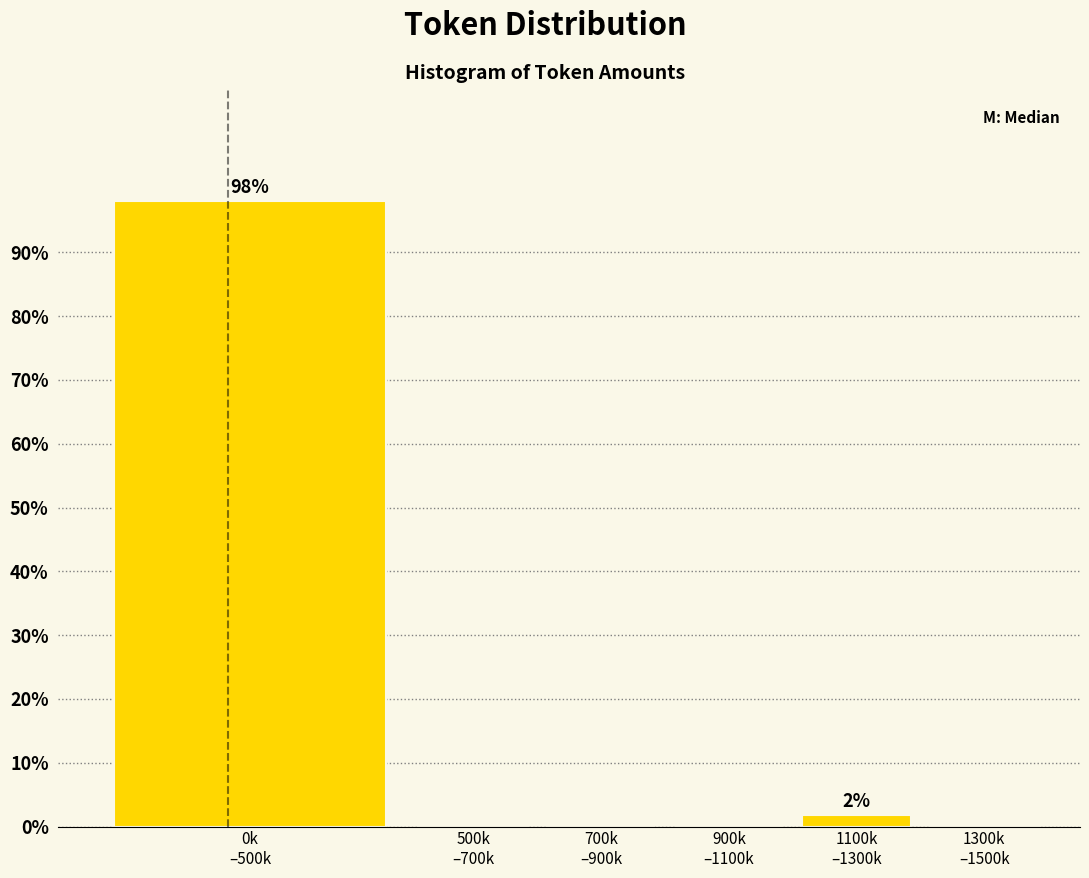

What is the sum of all values?

100.0